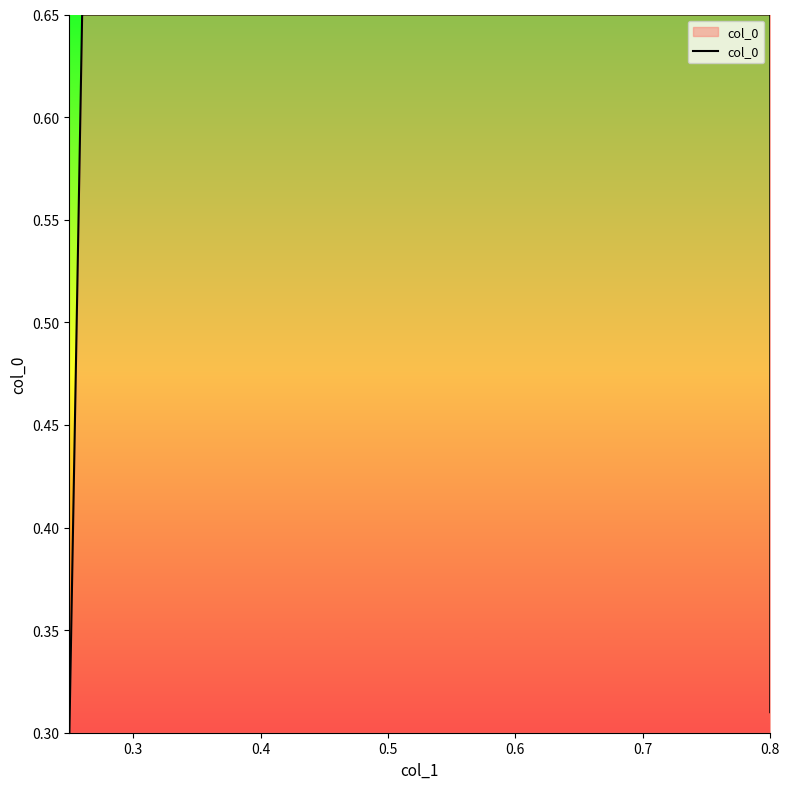

At which category does the chart reach its peak across all series?

0.3